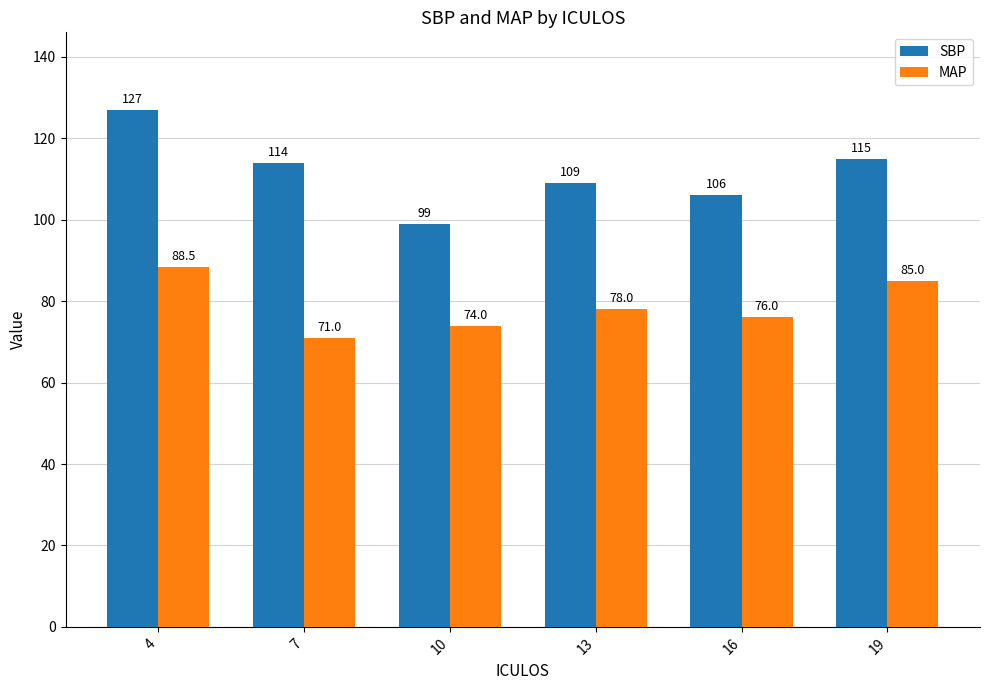

True or false: SBP has a value of 127.0 at 4.

True